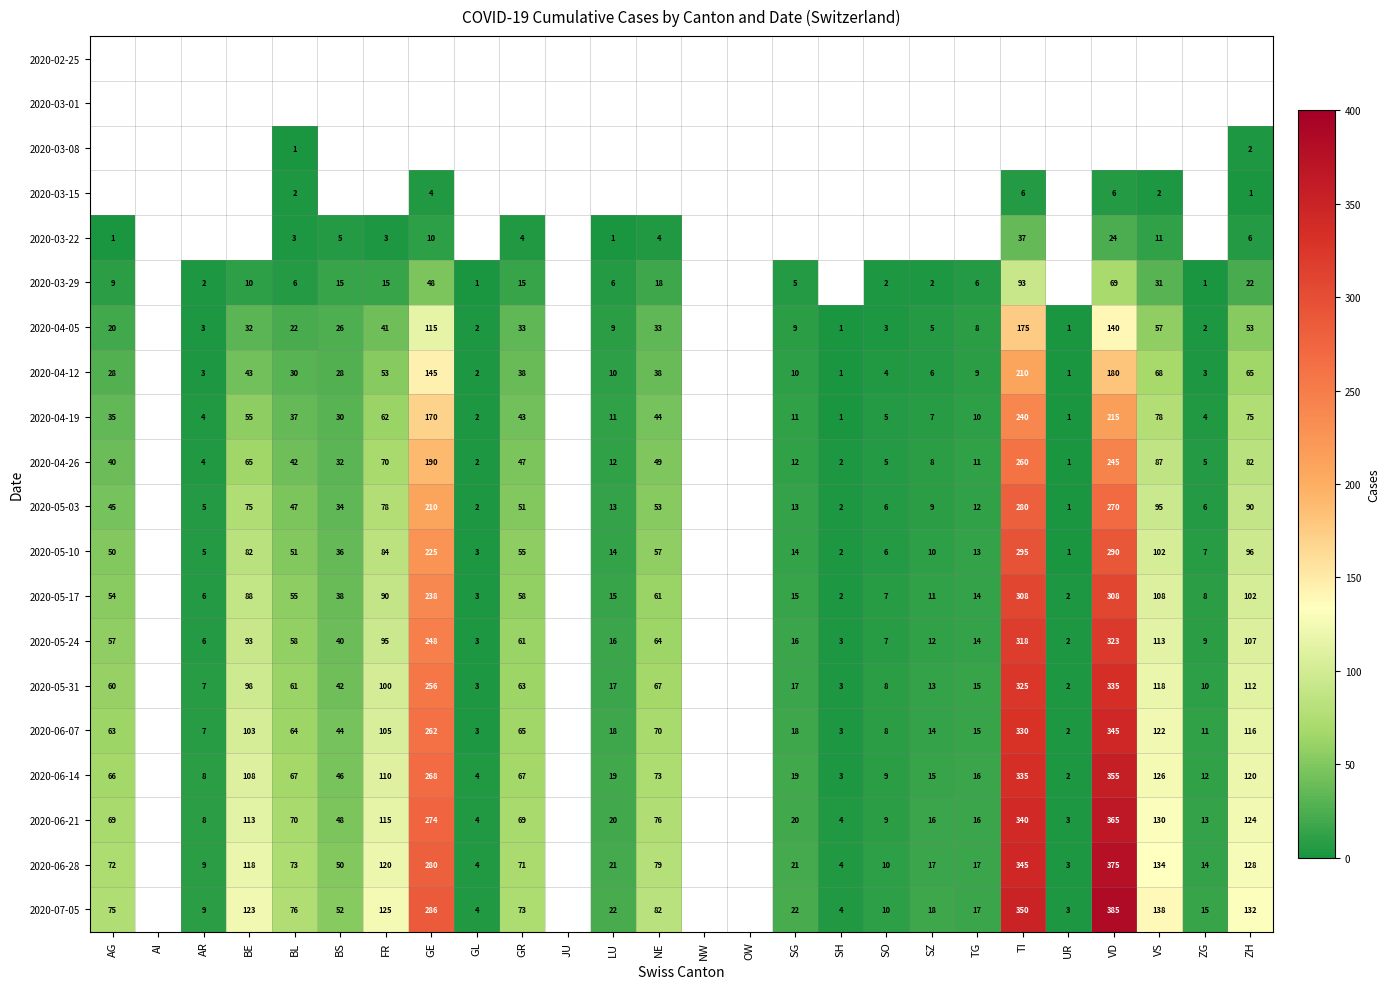

Is it true that 2020-06-14 equals 193 at FR?

False